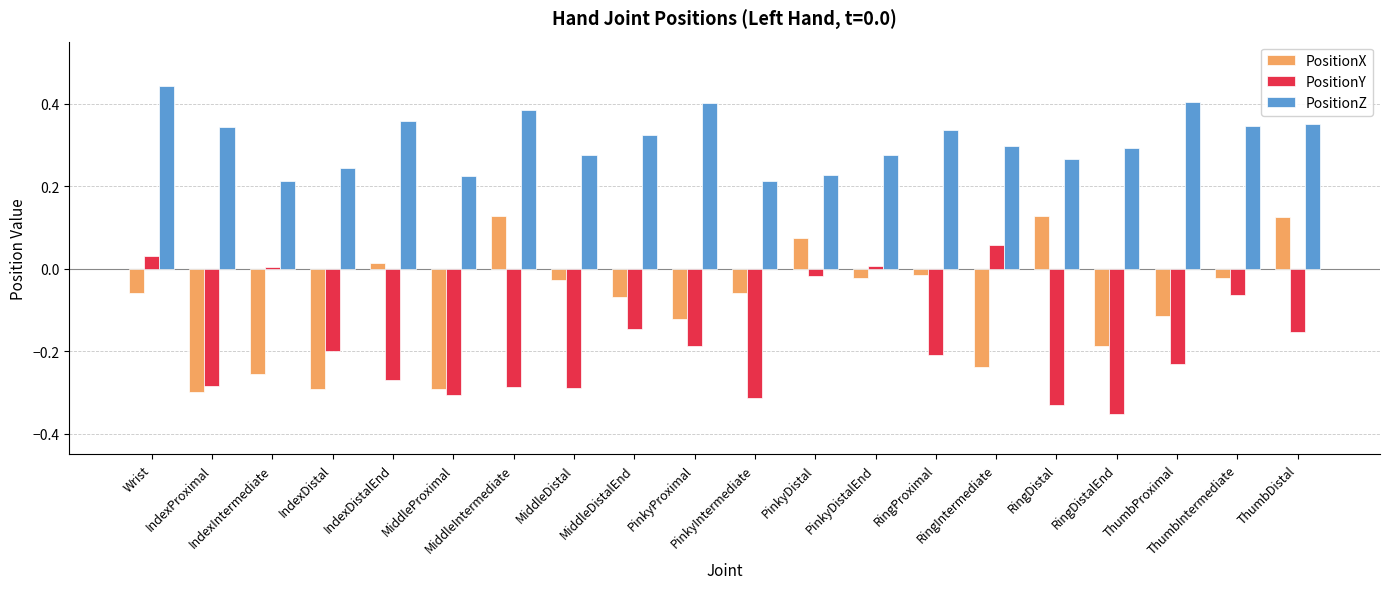

How many groups of bars are there?

20